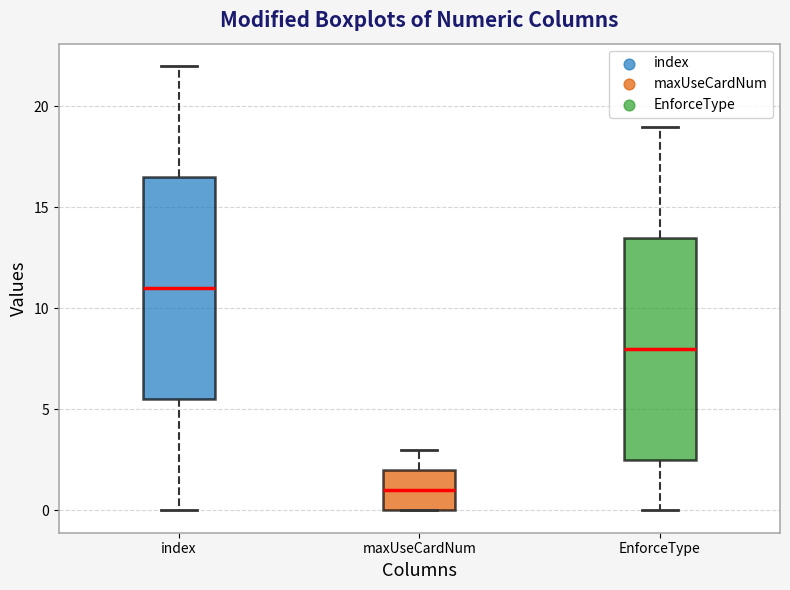

Reading left to right, transcribe this box plot: for each box, give where its median line is, the range the box spans, and where its two whiskers end, as read against the y-axis. The values are not printed on the chart, so give them approximately, as read against the axis.

index: median 11.0, box 5.5 to 16.5, whiskers 0.0 to 22.0
maxUseCardNum: median 1.0, box 0.0 to 2.0, whiskers 0.0 to 3.0
EnforceType: median 8.0, box 2.5 to 13.5, whiskers 0.0 to 19.0